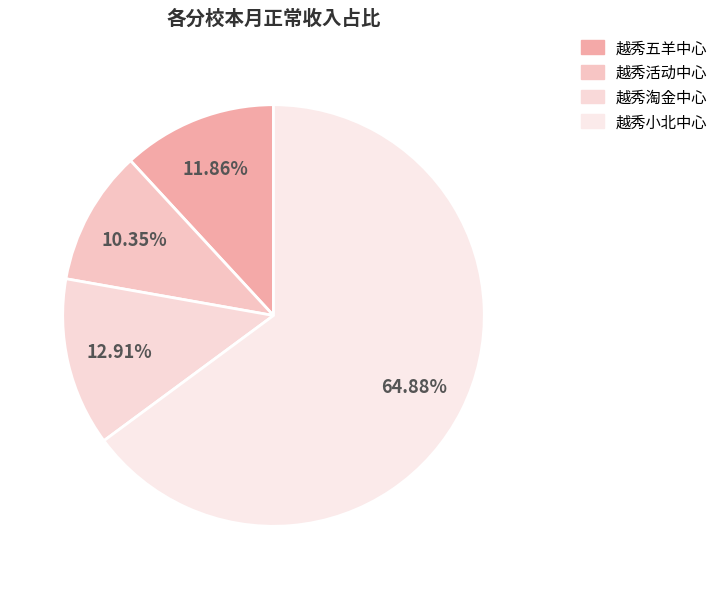

How many slices are in this pie chart?

4